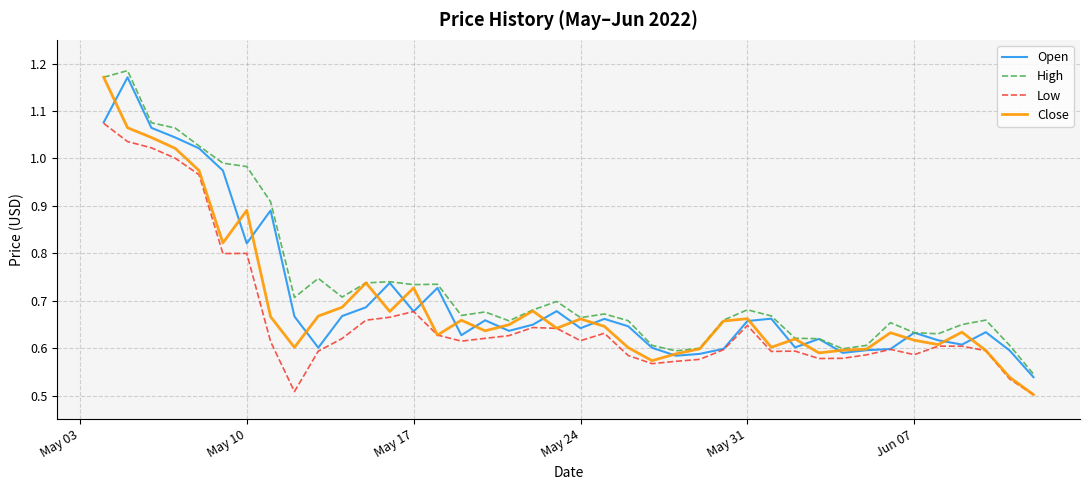

Does the chart have visible grid lines?

Yes